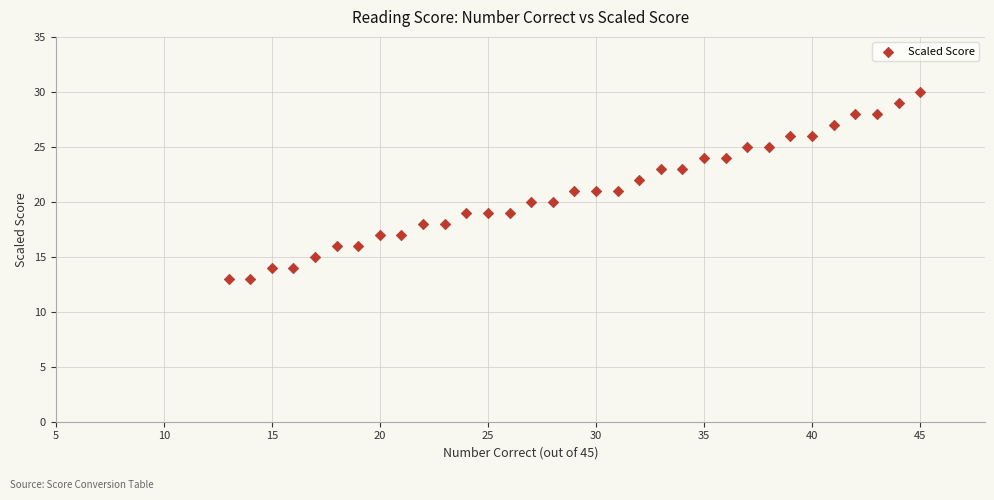

What is the range of Y values (max minus min)?

17